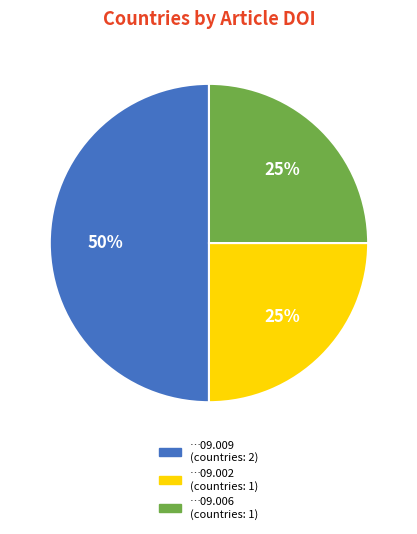

To the nearest percent, what is the difference between the largest and smallest slice percentages?

25%